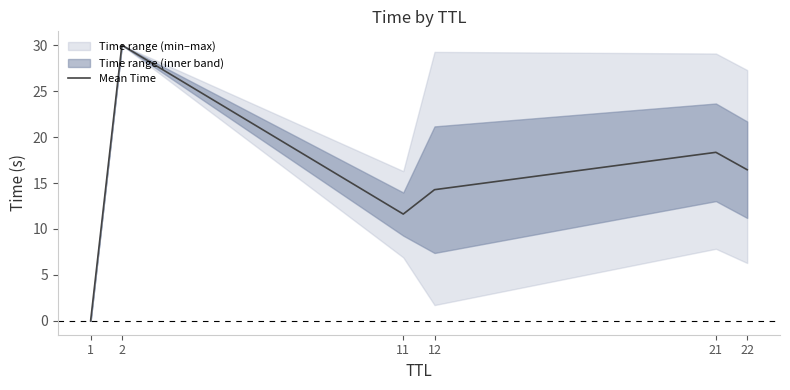

Reading right to left, extract all data points from this chart.

16.4	18.3	14.3	11.6	30.0	0.0